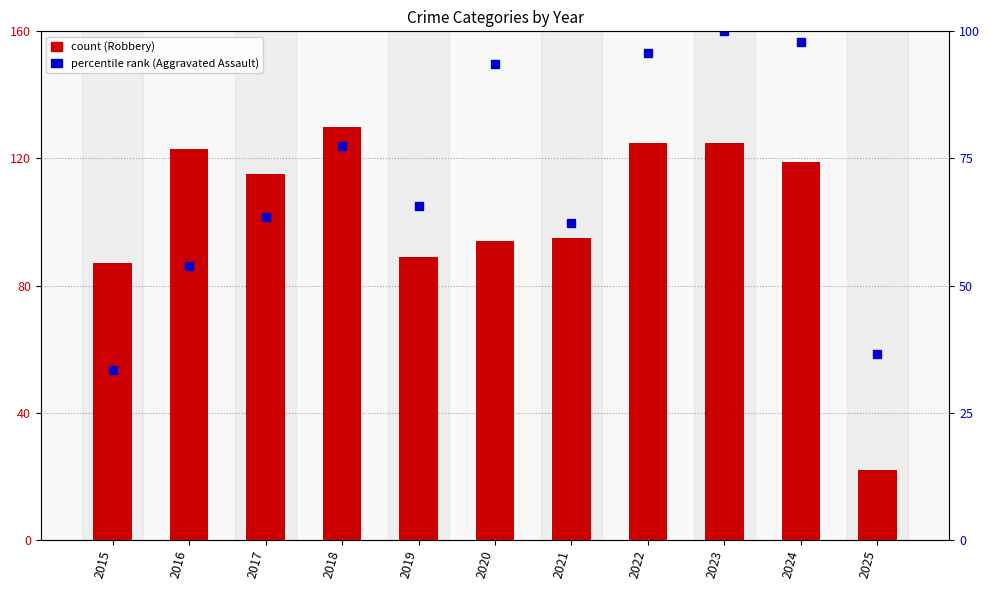

How many values in the Aggravated Assault series are below 65?

5